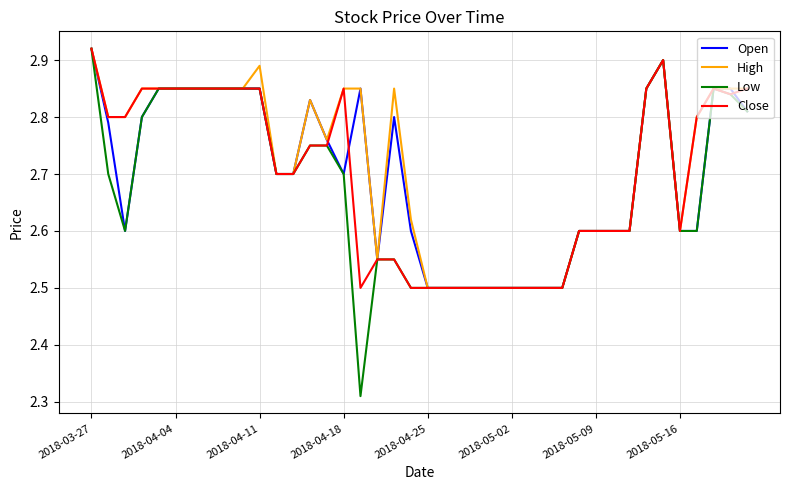

Which series has the largest range (max minus min)?

Low